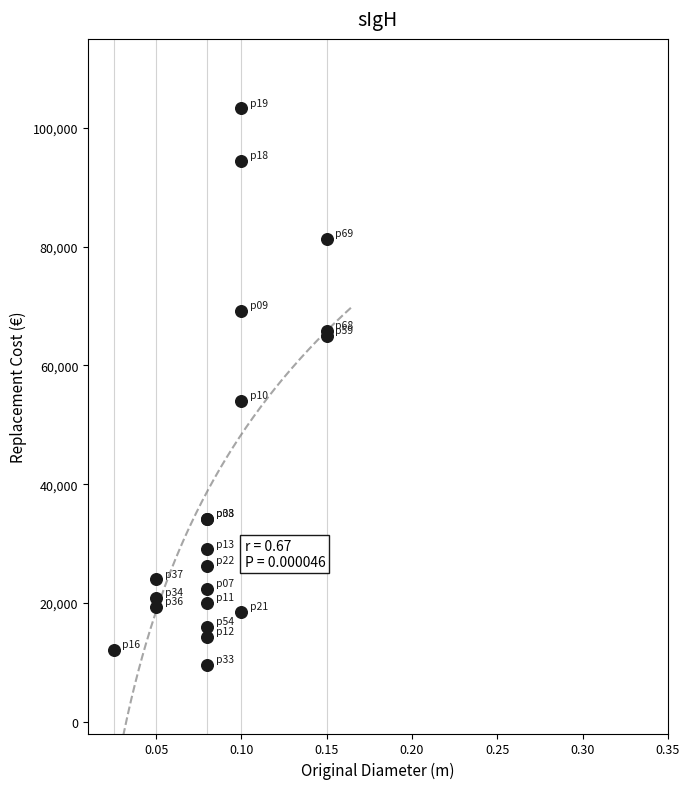

What Y value in the scatter plot is closest to 56407?

54000